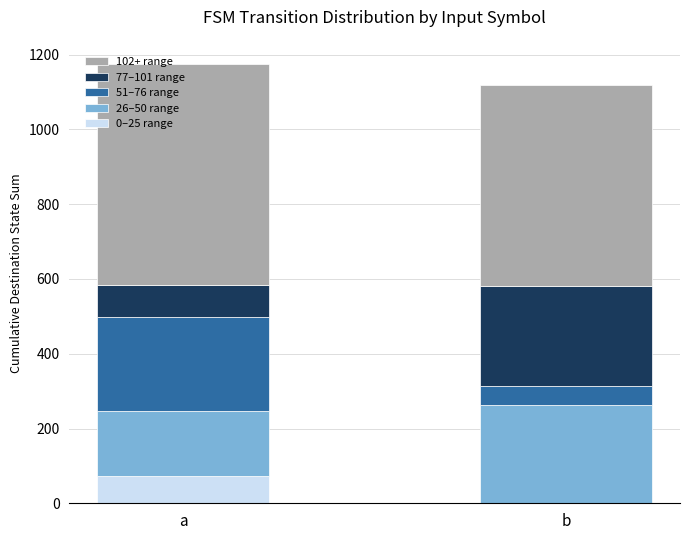

What is the total value across all series at a?

1174